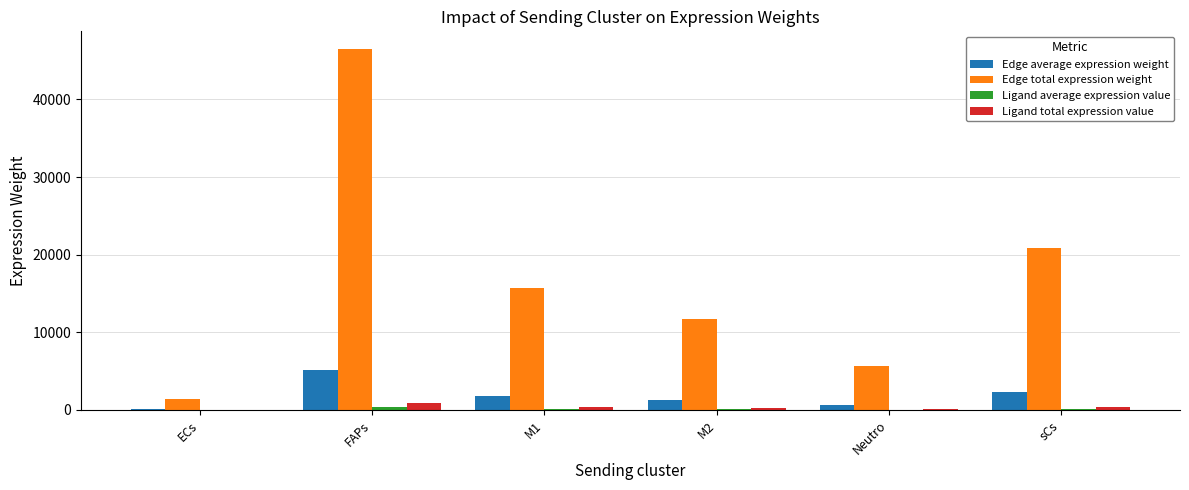

At which category is the sum across all series the highest?

FAPs